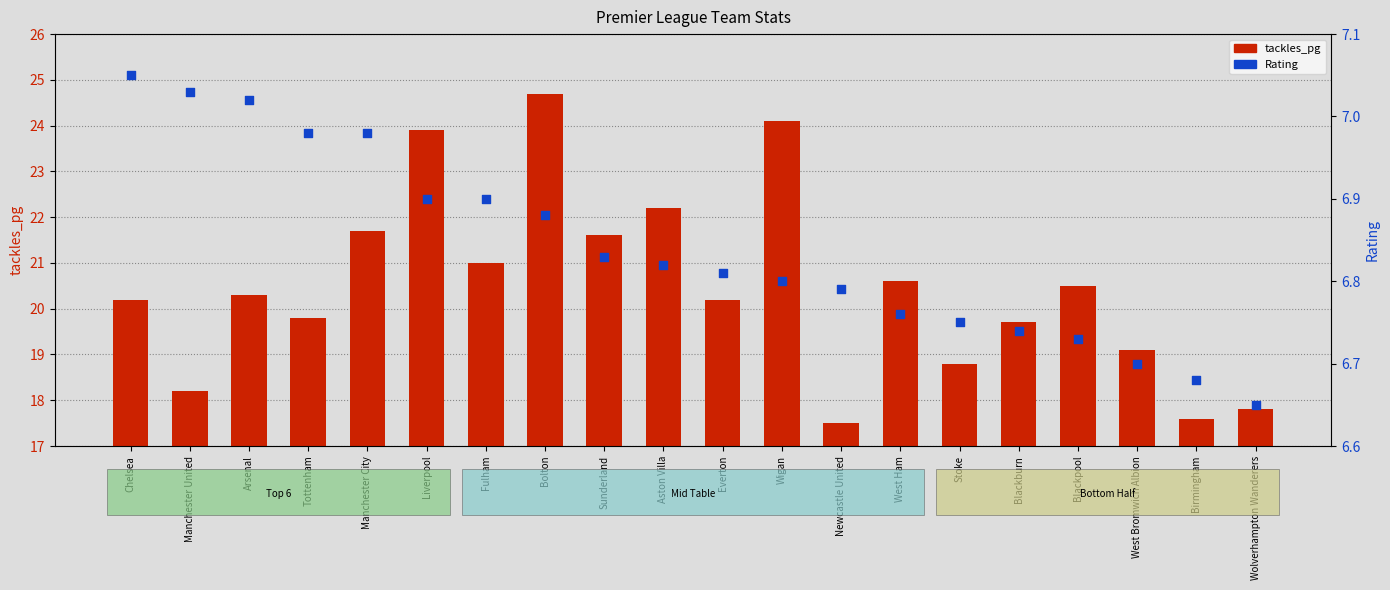

What are all the series names shown in the legend?

tackles_pg, Rating